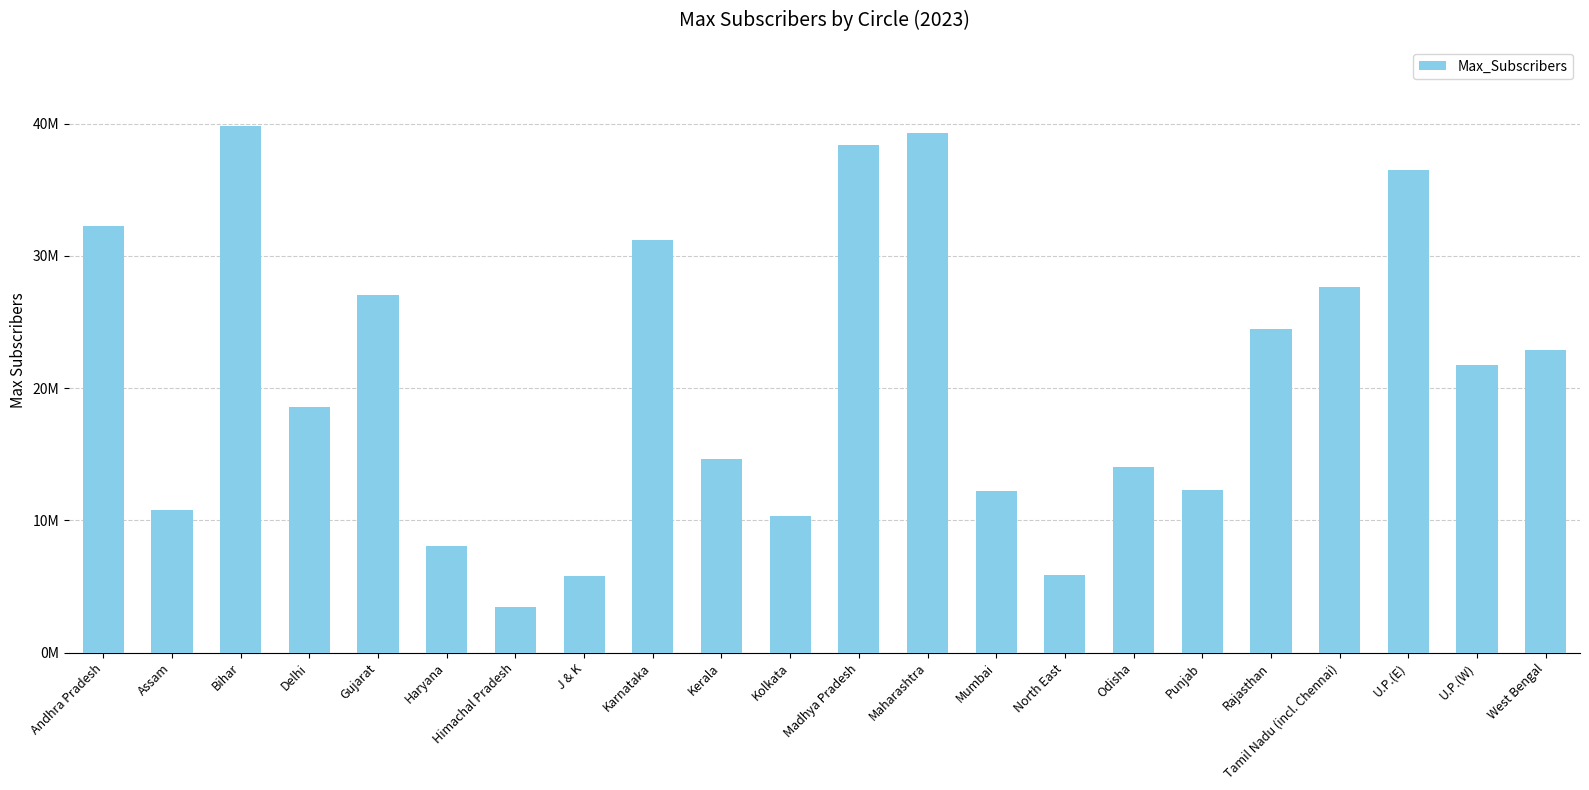

What is the smallest value displayed?

3409078